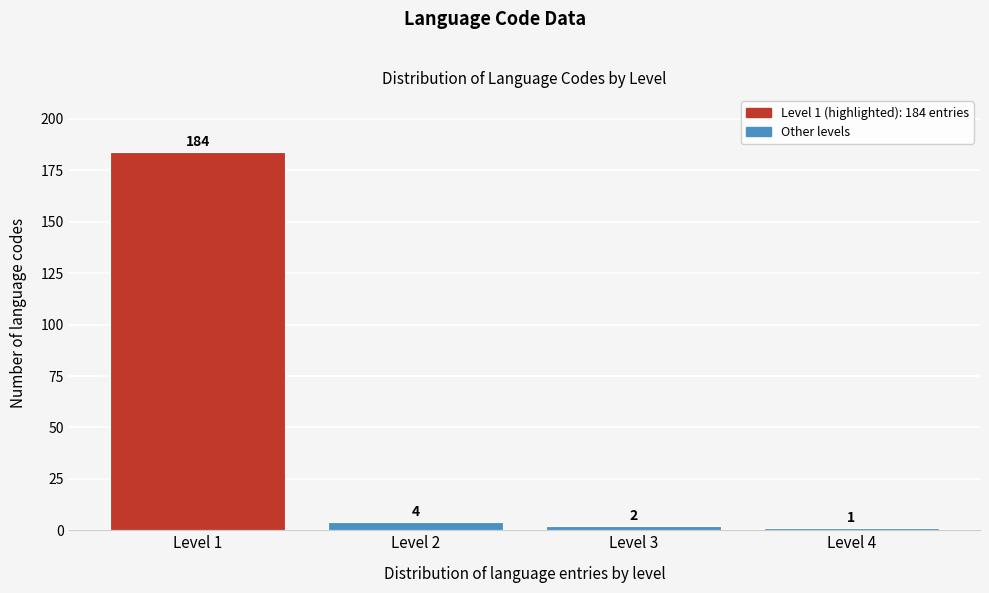

Reading left to right, extract all data points from this chart.

Level 1=184	Level 2=4	Level 3=2	Level 4=1